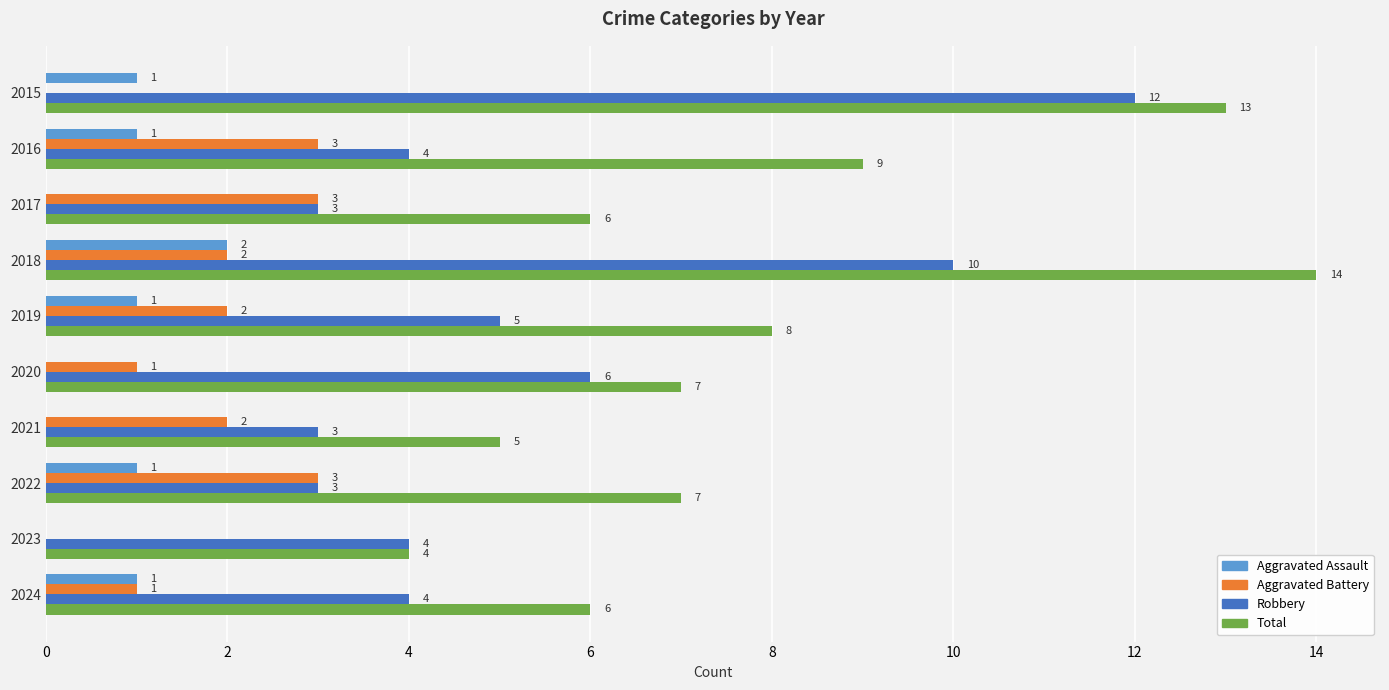

Which series changed the most between 2018 and 2024?

Total